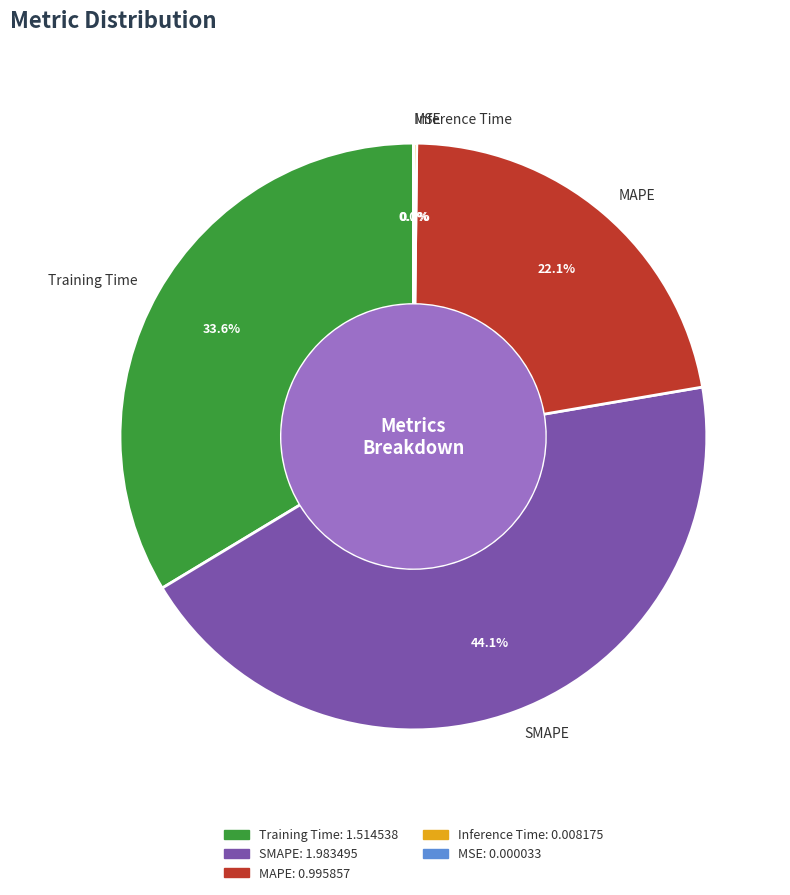

Does SMAPE account for over 50% of the chart?

No